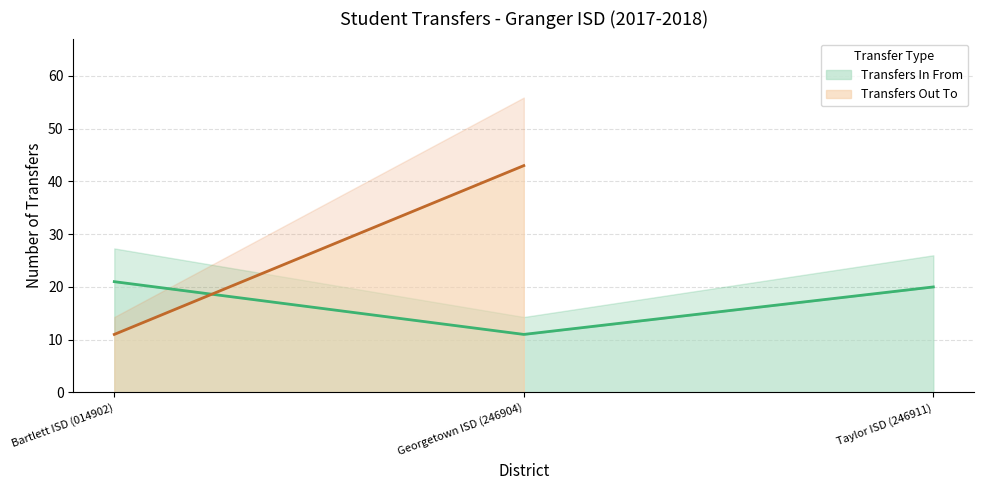

What is the label of the 1st point from the right?

Taylor ISD (246911)